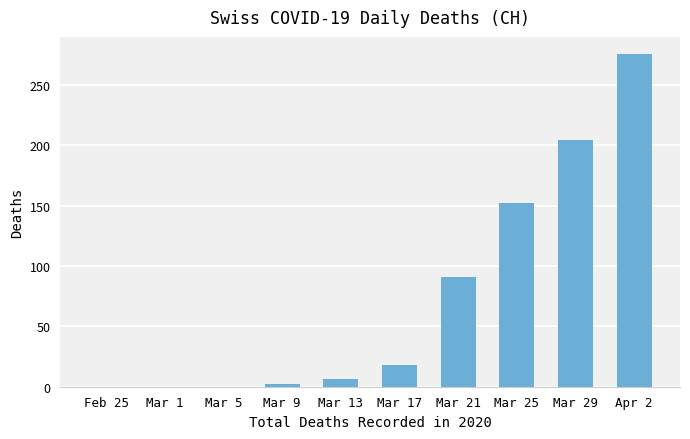

True or false: the data shows 147 at Feb 25.

False